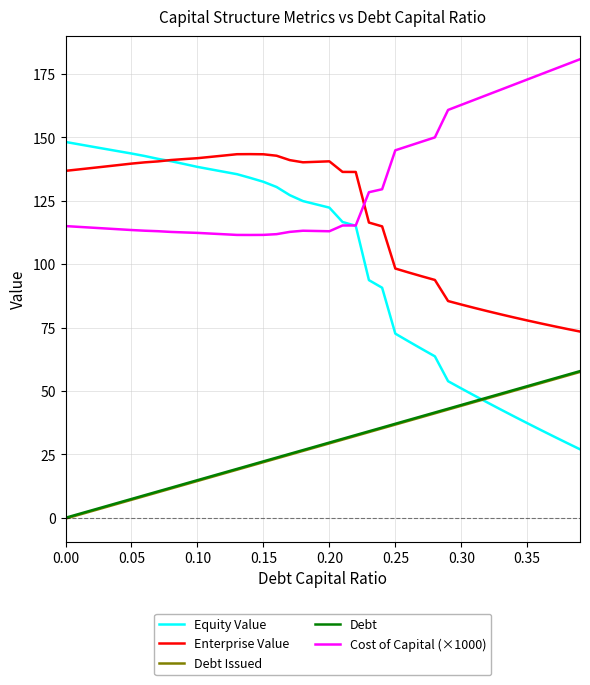

Which series has the largest total across all categories?

Cost of Capital (×1000)